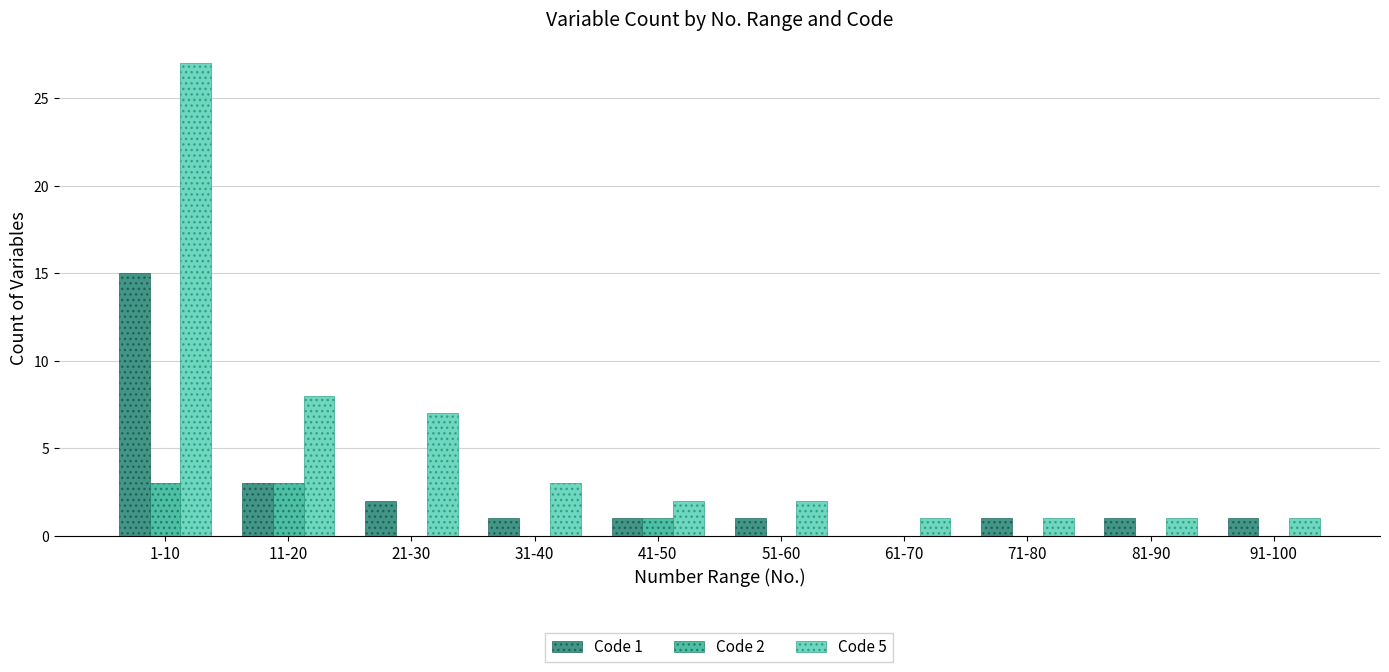

At which category does the chart reach its peak across all series?

1-10